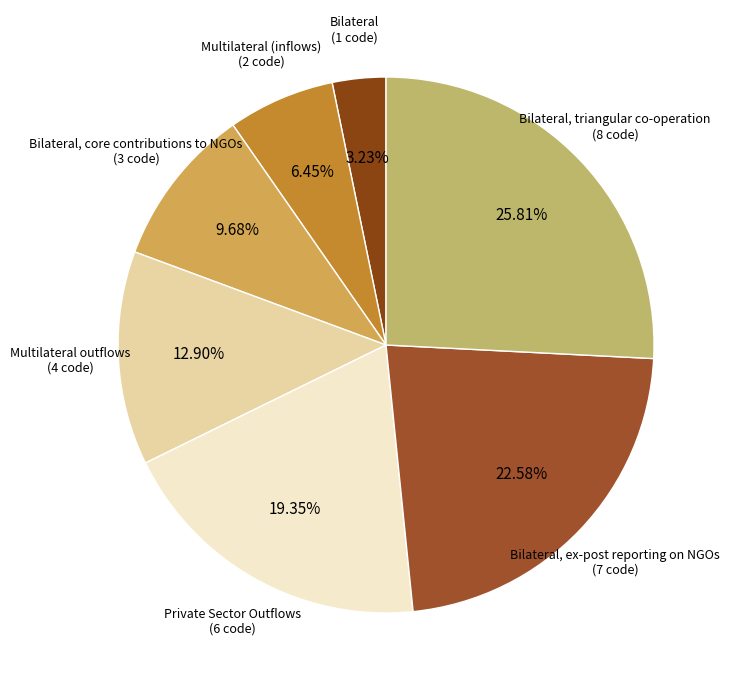

How many segments does this pie chart have?

7